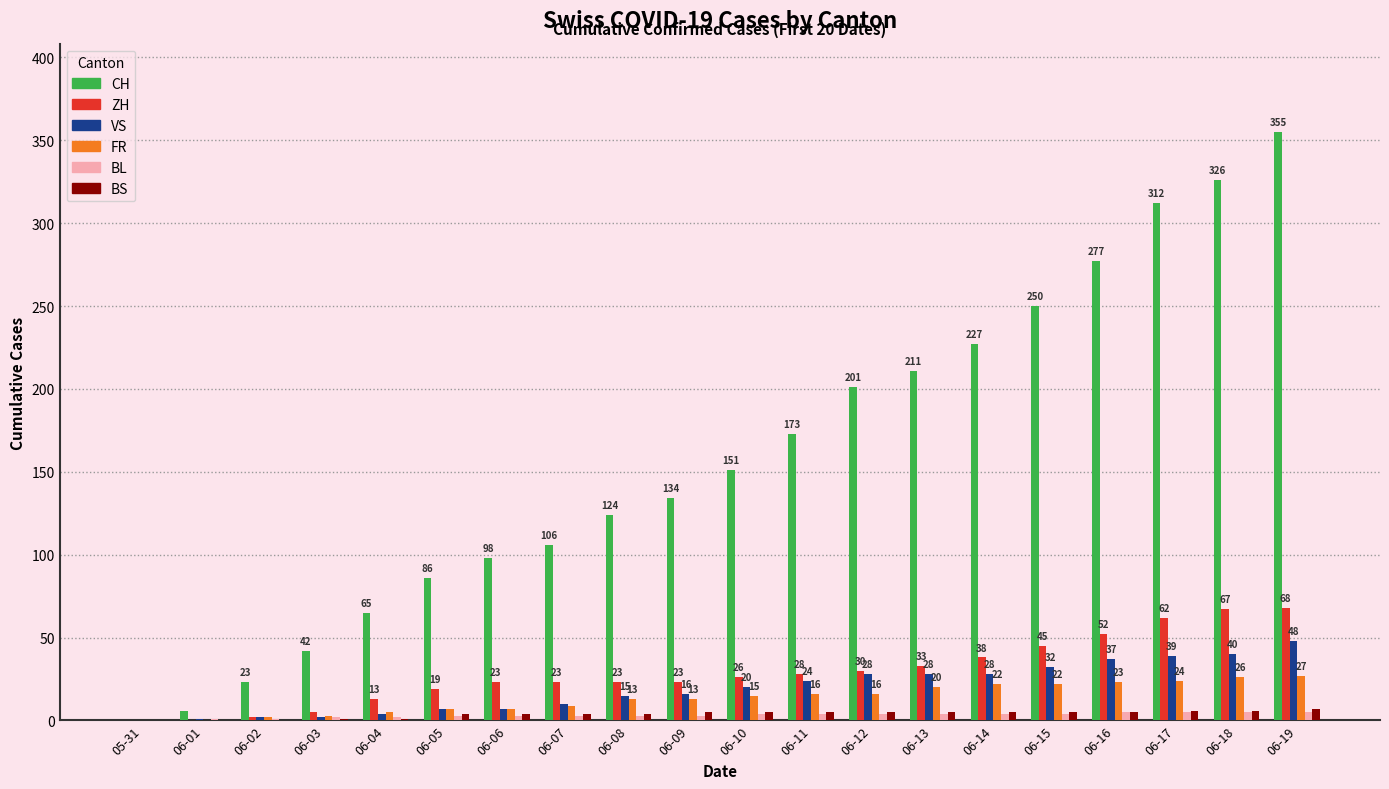

What is the approximate value of VS at 06-14, to the nearest 5?

30